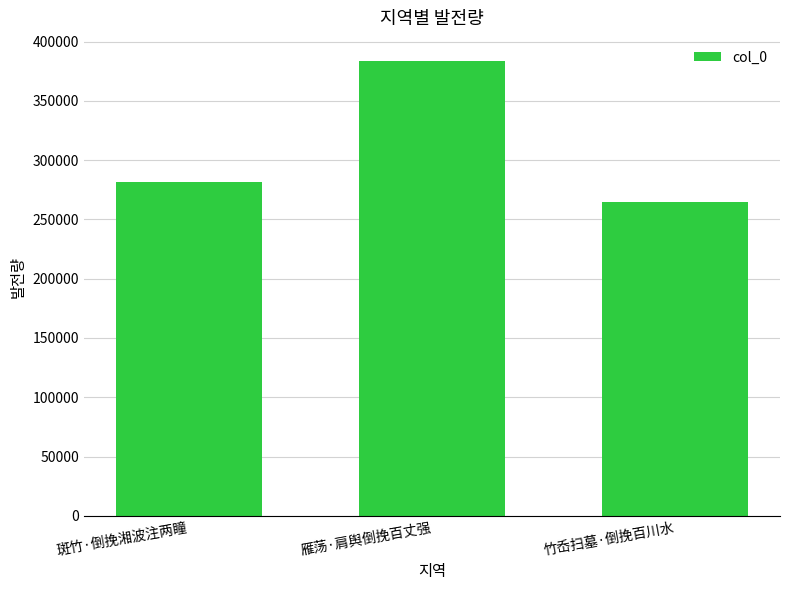

What is the greatest value displayed?

383977